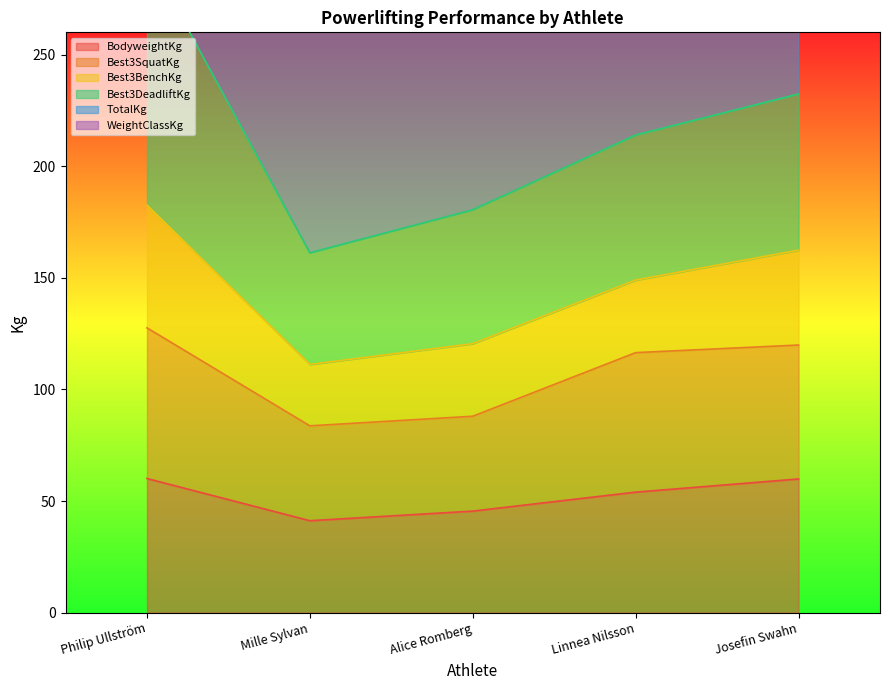

The BodyweightKg series shows 54.0 at Linnea Nilsson. True or false?

True